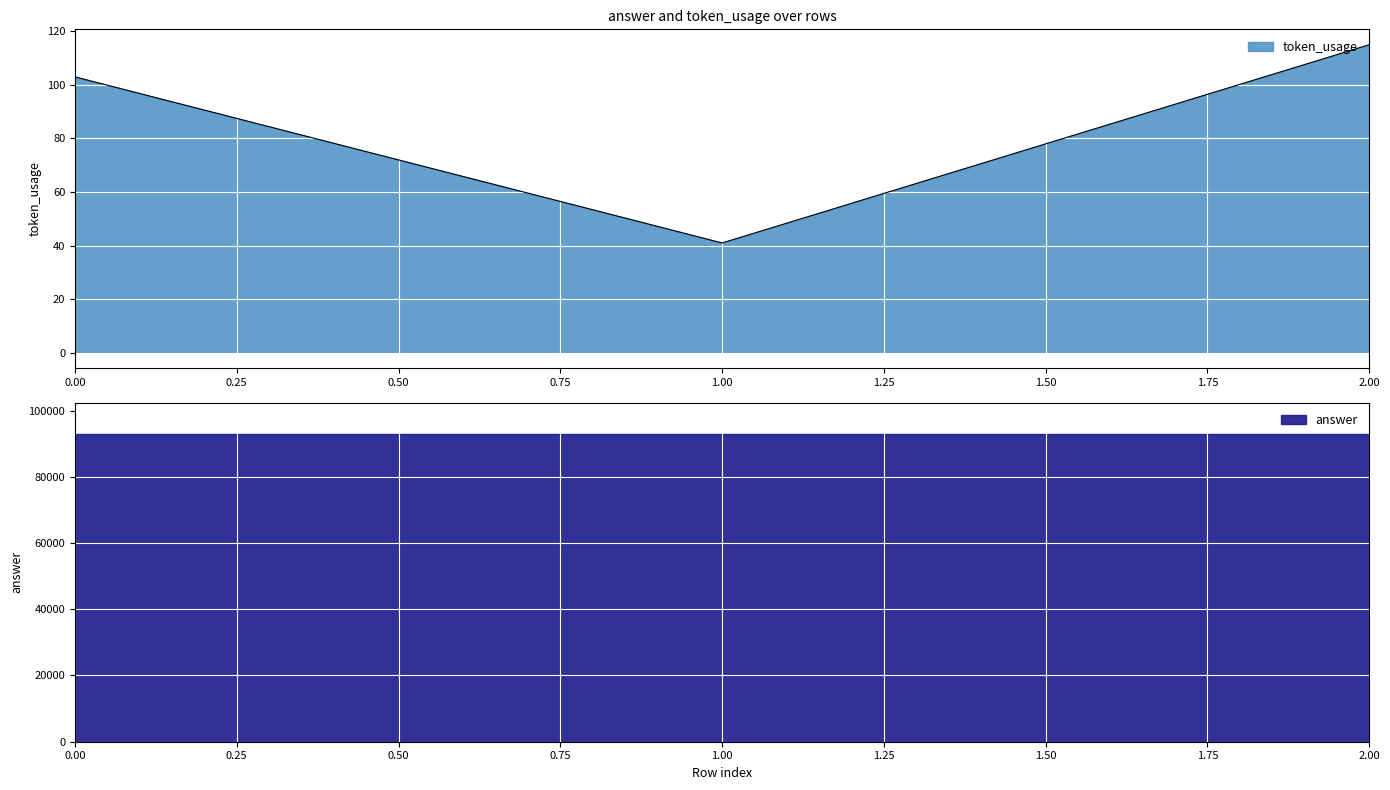

True or false: token_usage has a value of 64 at 0.00.

False